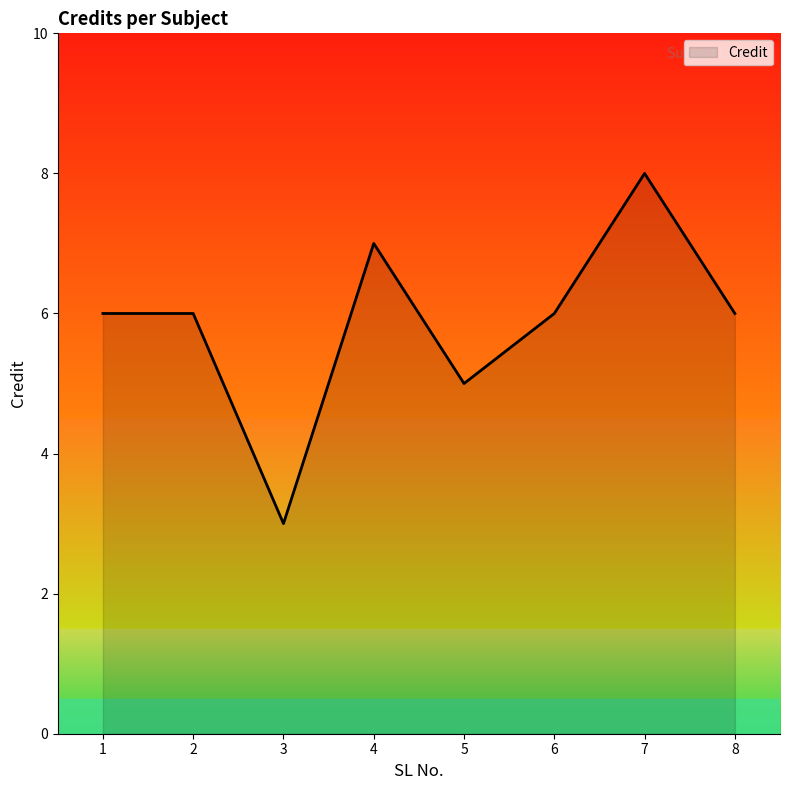

How many lines are shown in the chart?

1